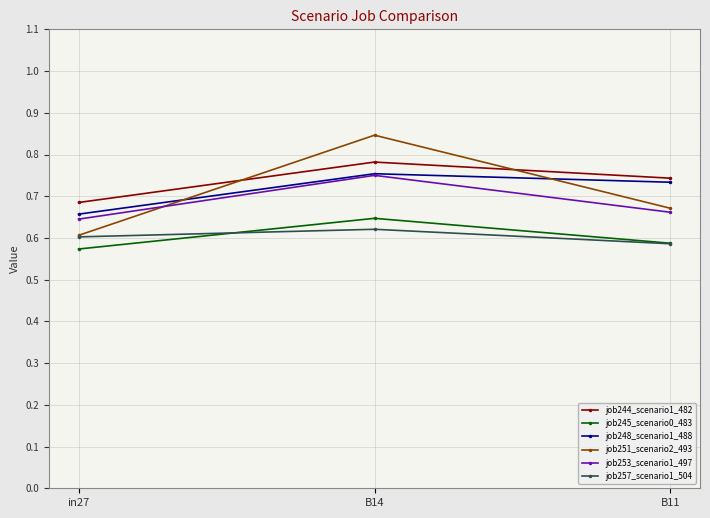

Which series has the largest total across all categories?

job244_scenario1_482